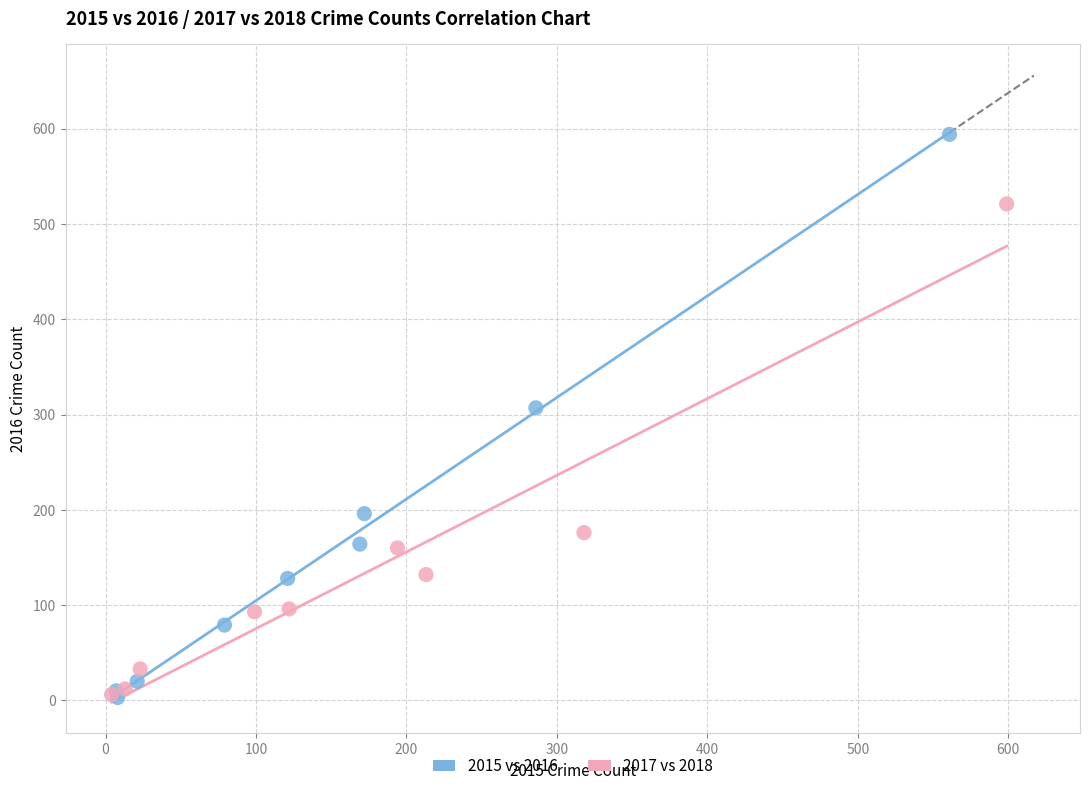

Which series has the largest Y range (max minus min)?

2015 vs 2016